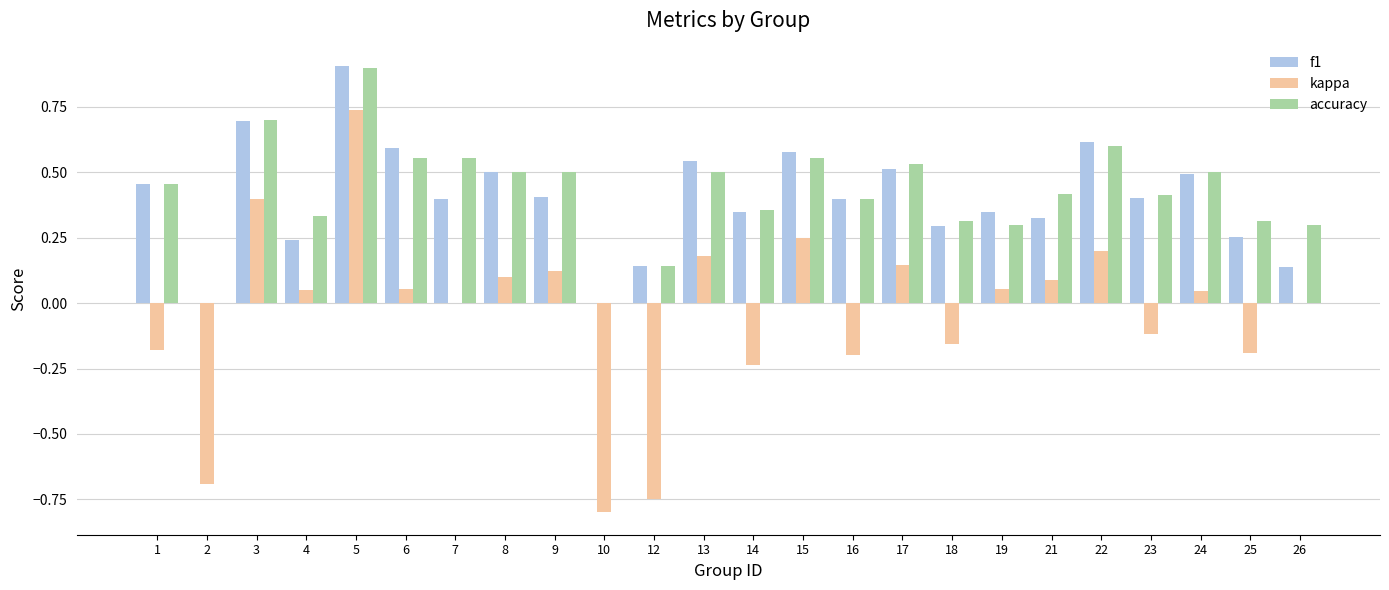

The value of accuracy at 9 is 0.5. True or false?

True